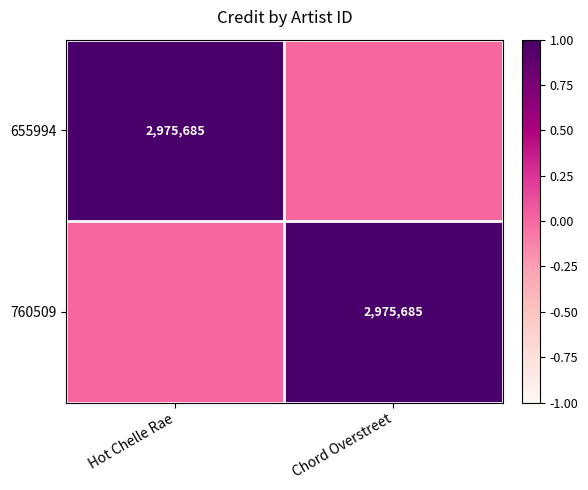

Which has a higher value, Hot Chelle Rae or Chord Overstreet?

Hot Chelle Rae